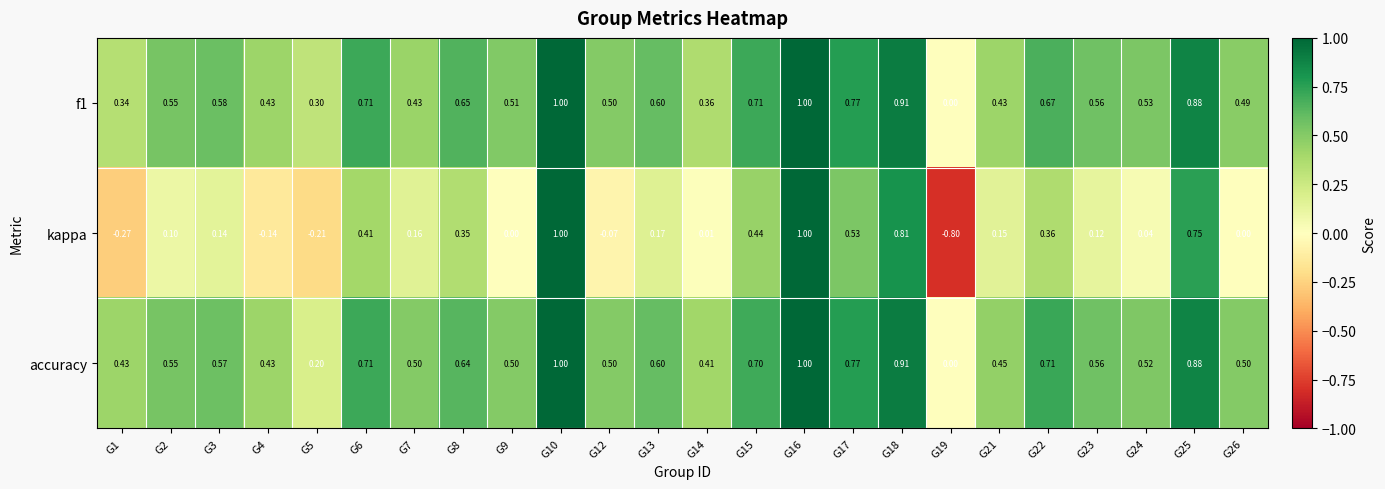

Which series changed the most between G14 and G16?

kappa